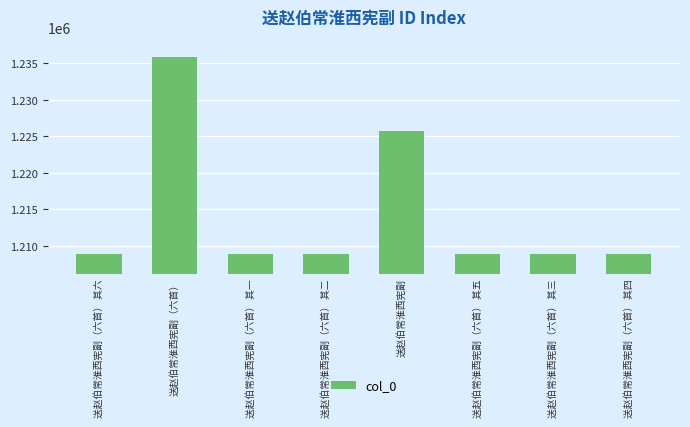

What is the maximum value shown in the chart?

1235908